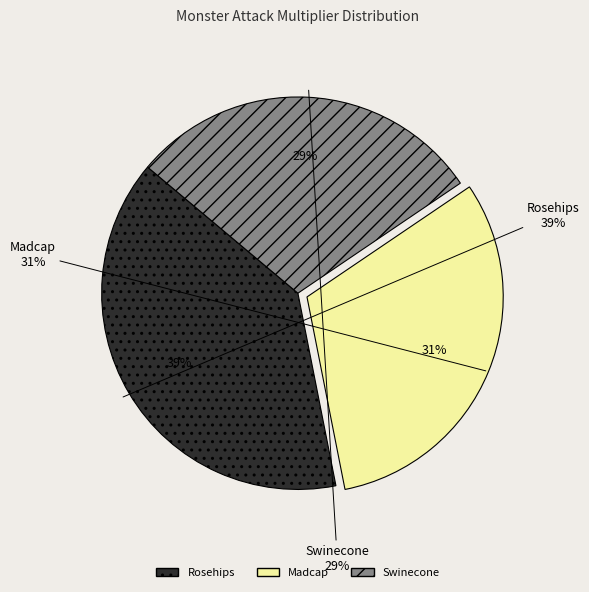

What is the smallest slice in the pie chart?

Swinecone